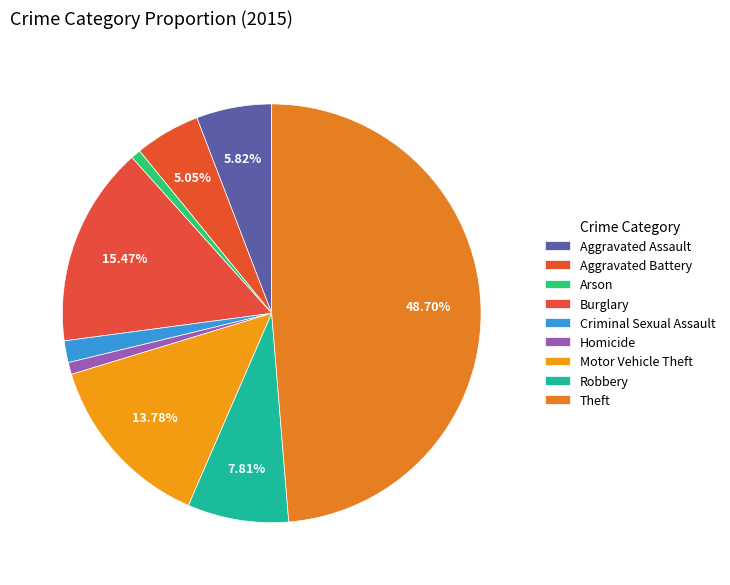

What is the largest slice in the pie chart?

Theft